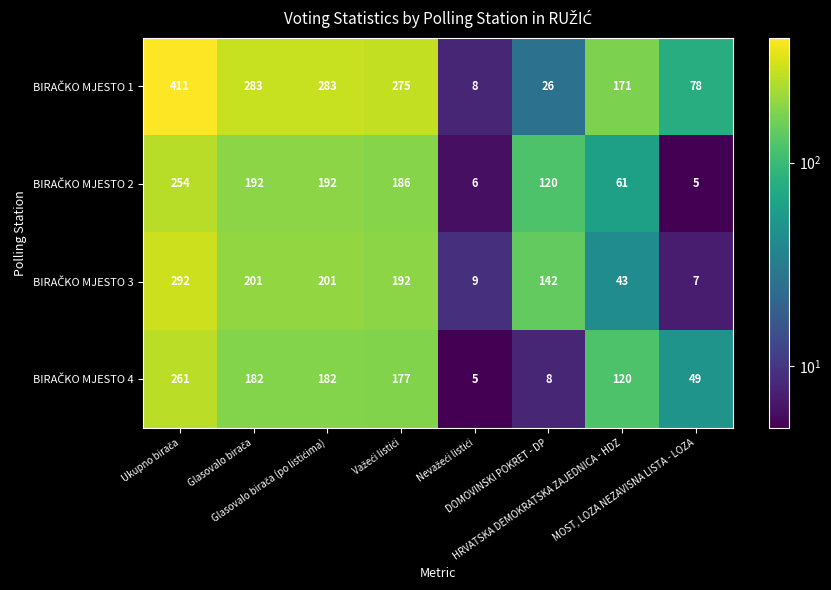

What is the smallest value displayed?

5